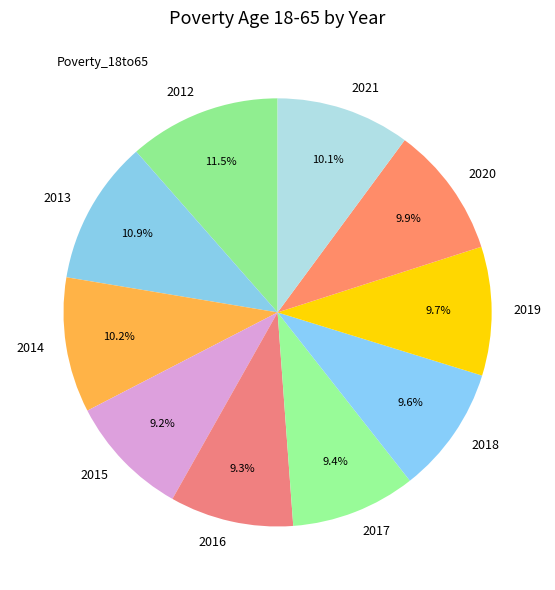

Which slice is the largest?

2012